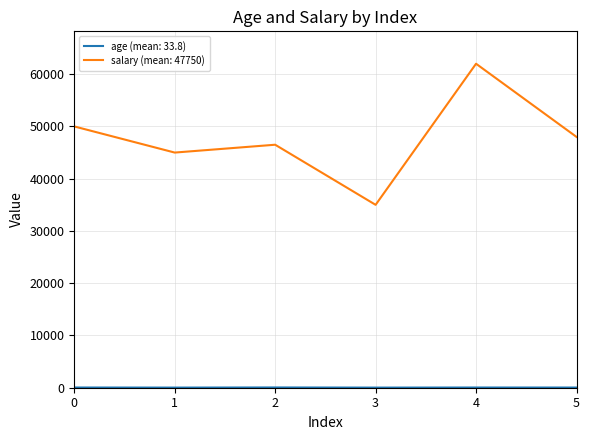

Does the chart have visible grid lines?

Yes